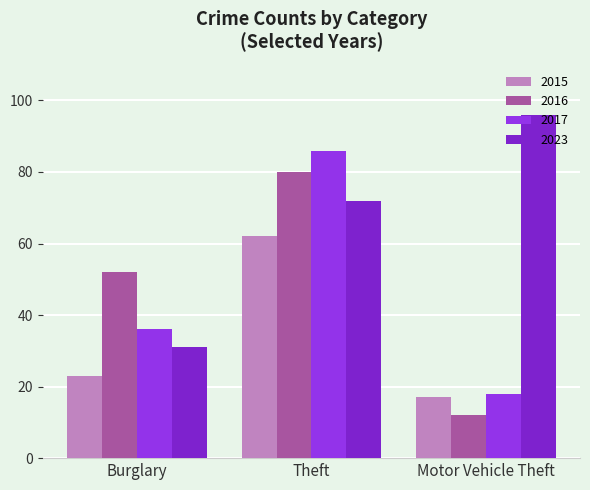

Count the number of categories in the chart.

3